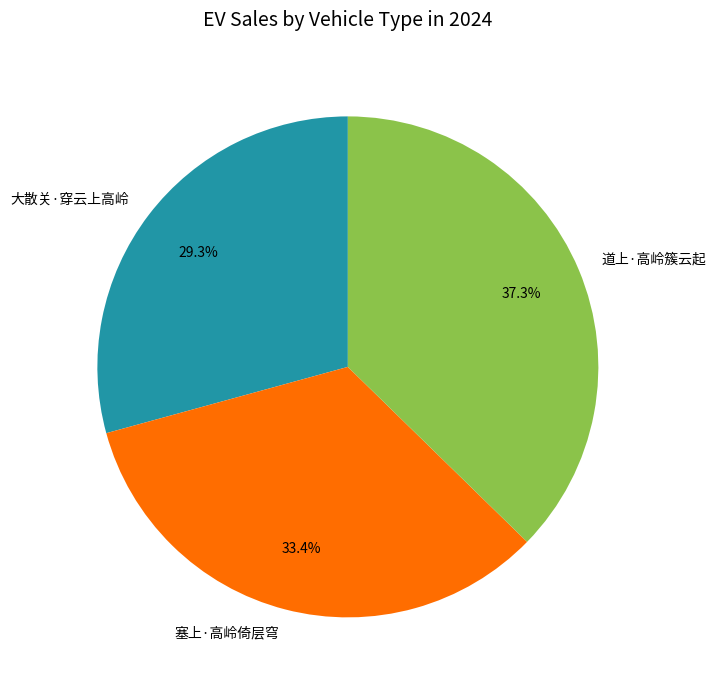

Count the number of slices in the pie.

3